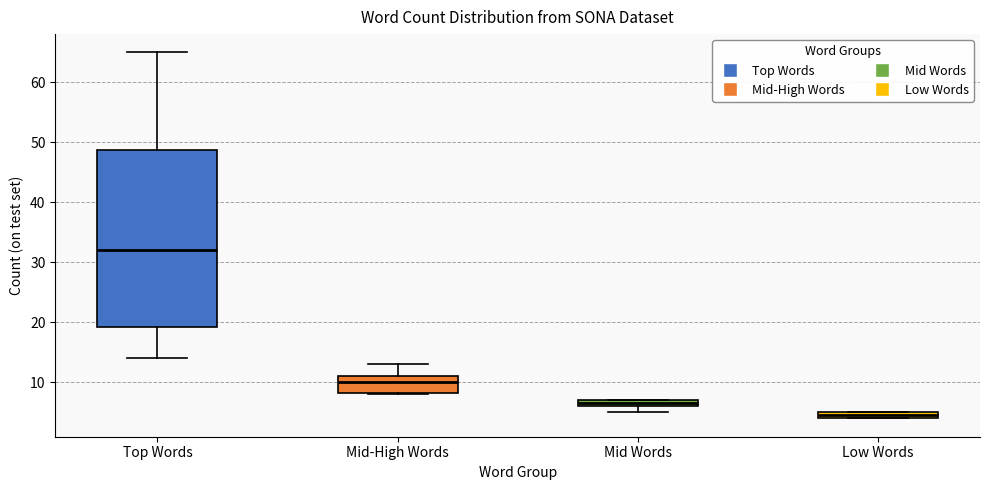

Which box has the lowest median line?

Low Words